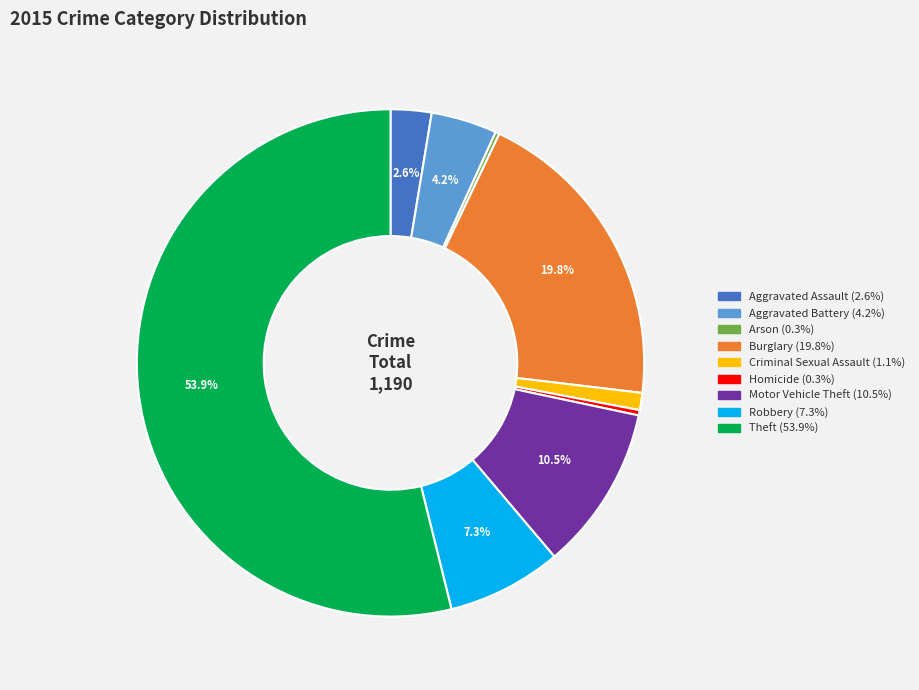

To the nearest percent, what percentage of the pie is Robbery?

7%